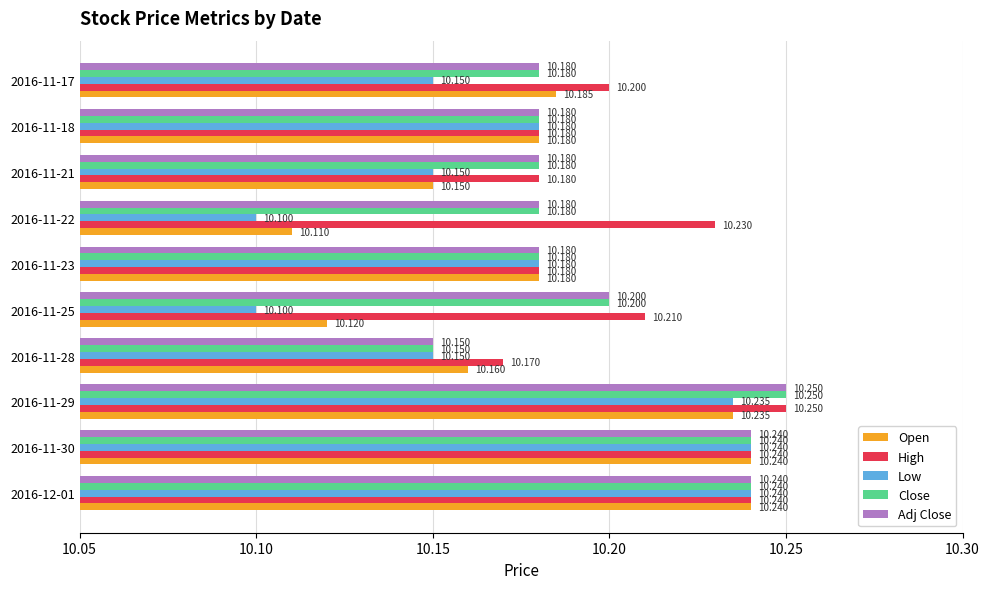

Which series has the largest total across all categories?

High